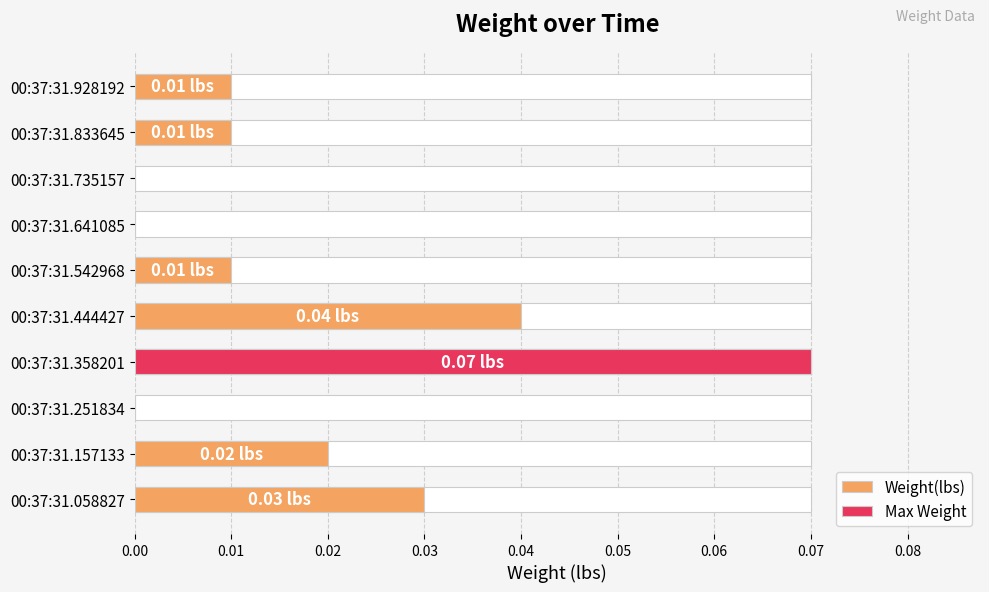

Is it true that the value at 0.06 is -0.0?

False